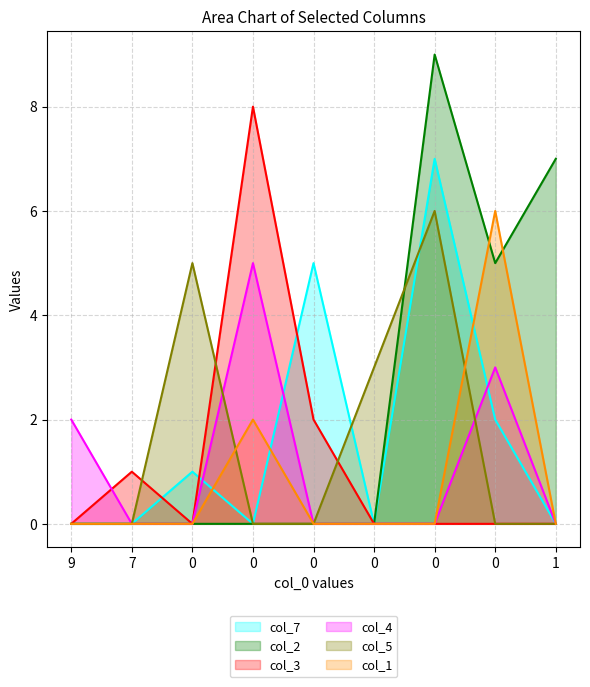

The col_7 series shows 2 at 0. True or false?

False